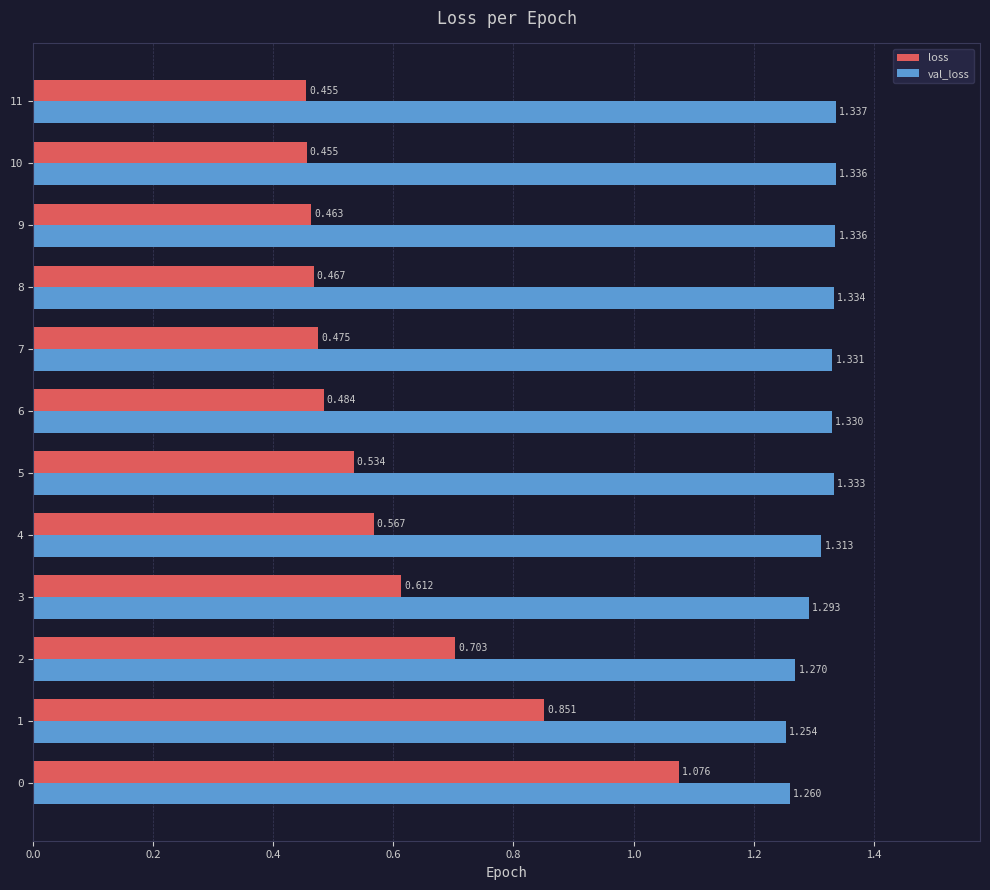

What is the sum of all val_loss values?

15.7